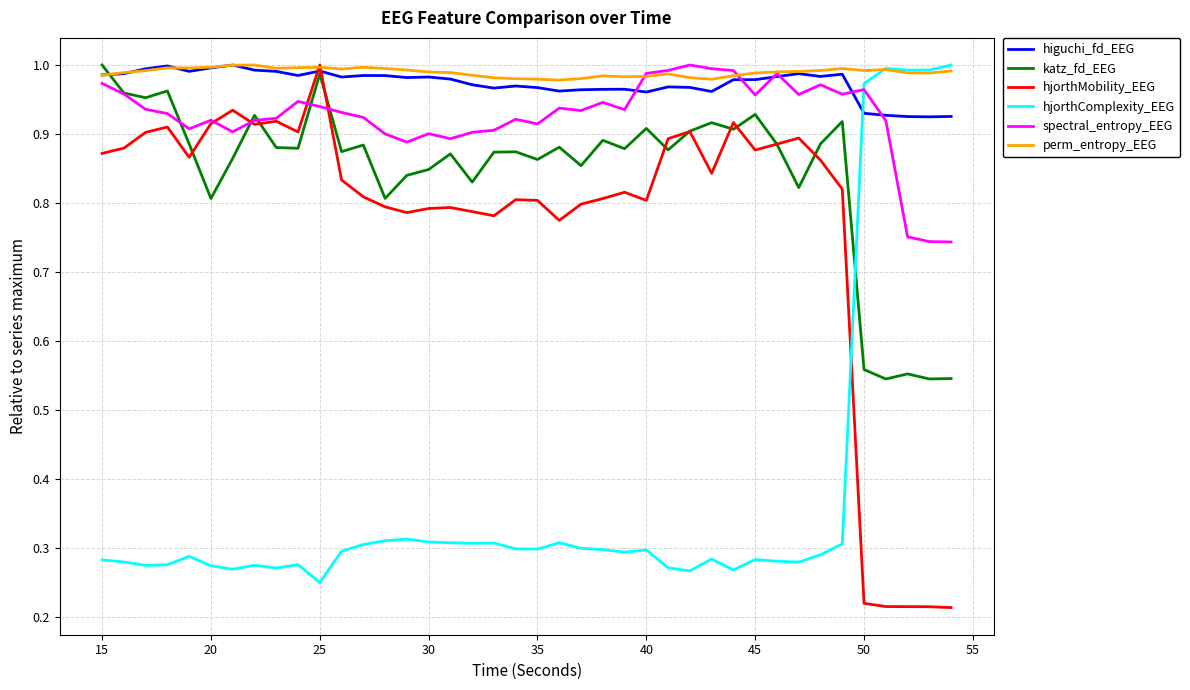

Which series ends up on top after the final intersection of spectral_entropy_EEG and hjorthComplexity_EEG?

hjorthComplexity_EEG